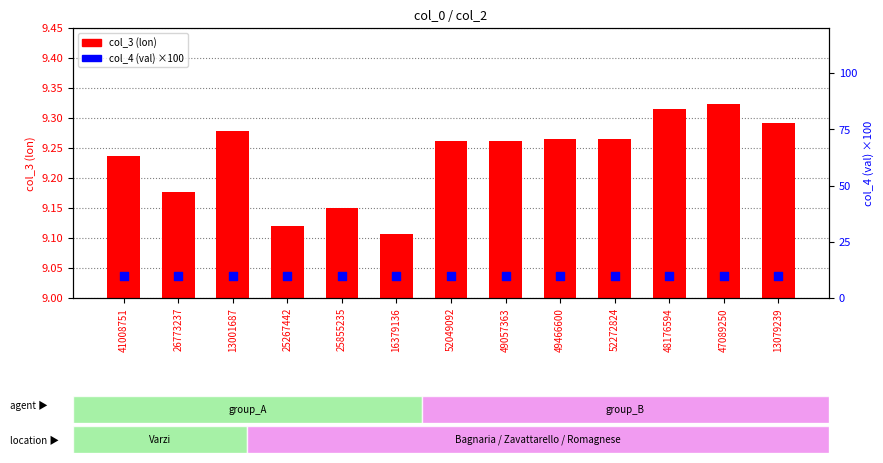

What are all the series names shown in the legend?

col_3 (lon), col_4 (val) ×100